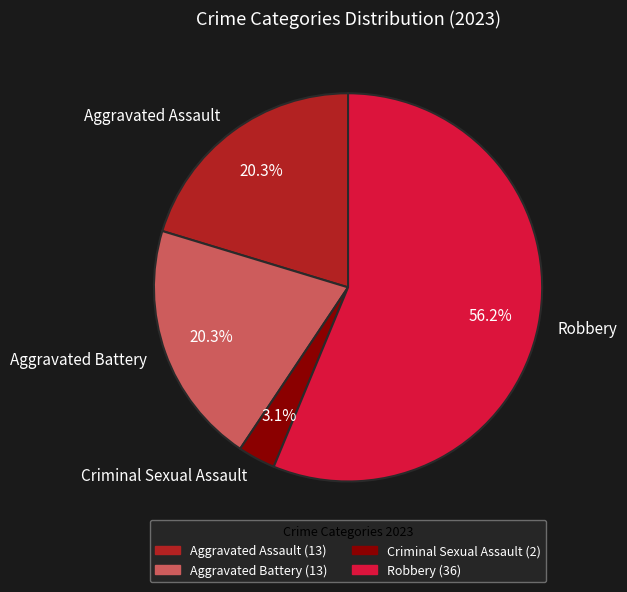

To the nearest percent, what is the difference between the largest and smallest slice percentages?

53%